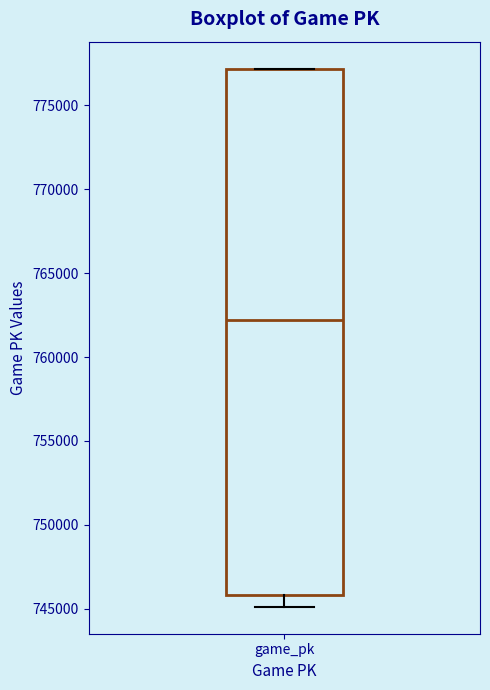

Transcribe this box plot: give where the median line is, the range the box spans, and where the two whiskers end, as read against the y-axis. The values are not printed on the chart, so give them approximately, as read against the axis.

median 762000, box 746000 to 777000, whiskers 745000 to 777000